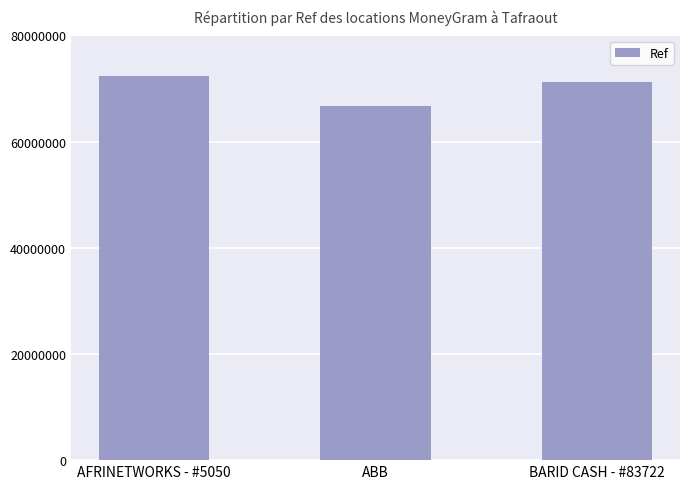

Which category has the lowest value across all series?

ABB